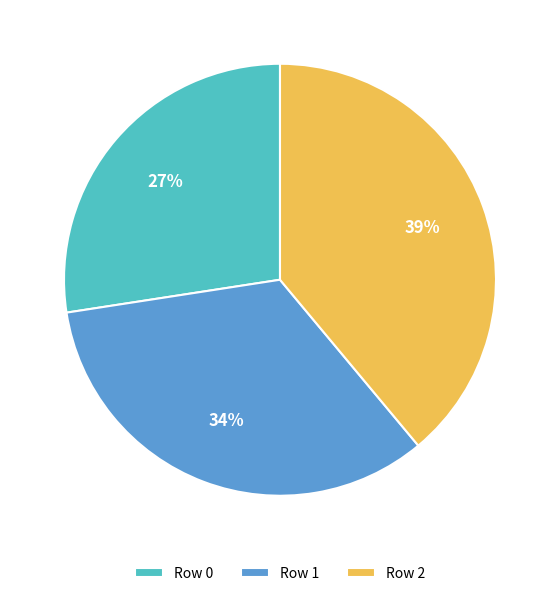

The Row 2 slice represents 39% of the pie. True or false?

True